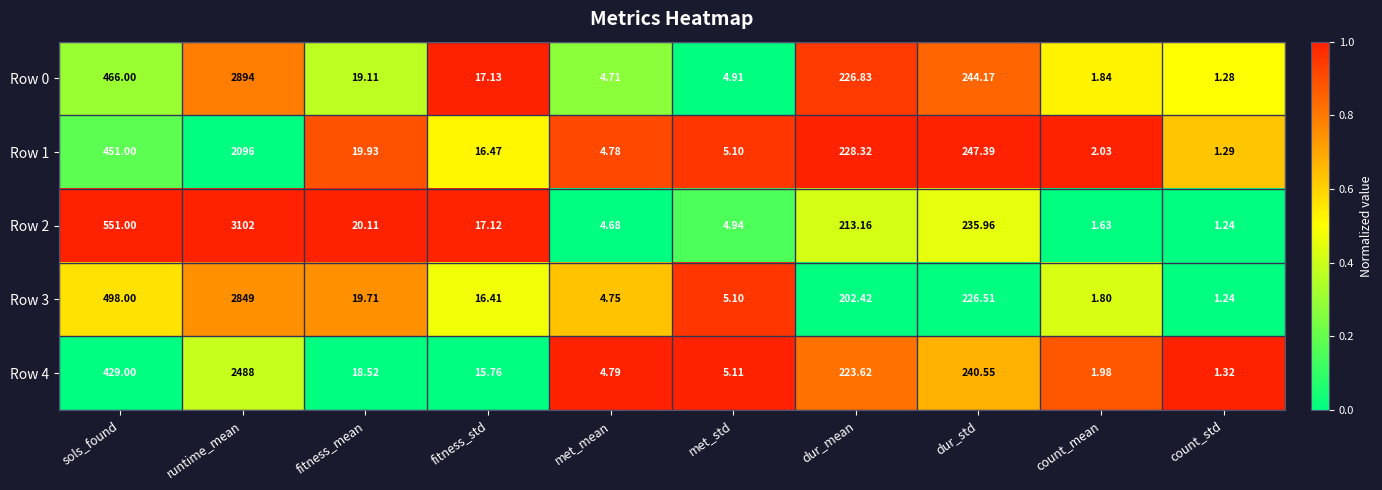

How many distinct data groups are displayed?

5